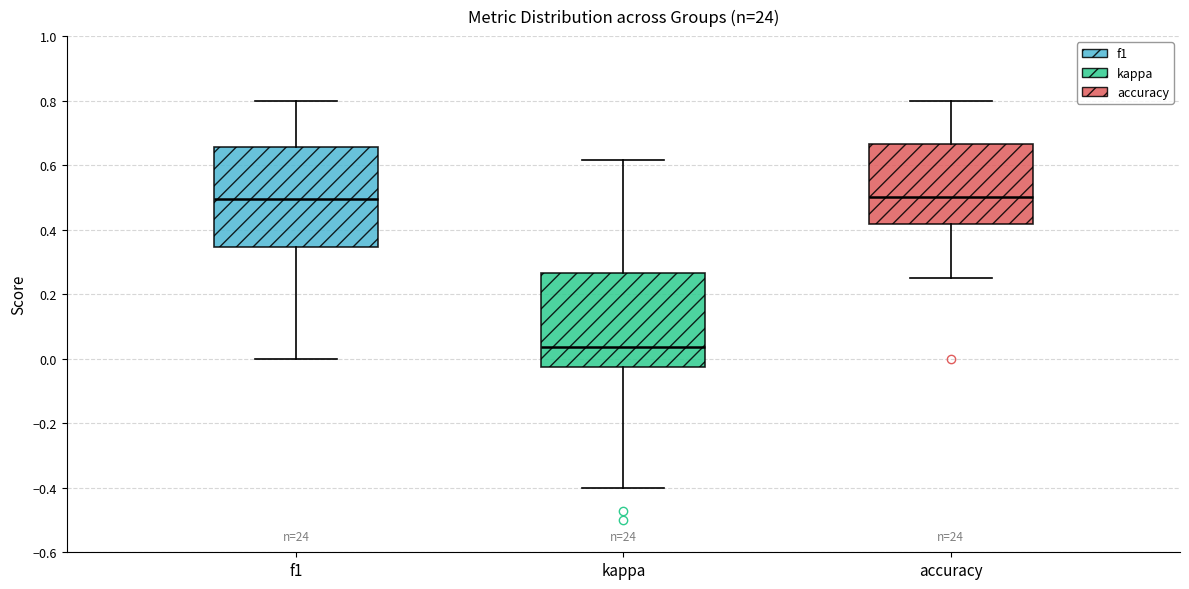

Reading left to right, transcribe this box plot: for each box, give where its median line is, the range the box spans, and where its two whiskers end, as read against the y-axis. The values are not printed on the chart, so give them approximately, as read against the axis.

f1: median 0.50, box 0.34 to 0.66, whiskers 0.00 to 0.80
kappa: median 0.04, box -0.02 to 0.26, whiskers -0.40 to 0.62
accuracy: median 0.50, box 0.42 to 0.66, whiskers 0.26 to 0.80